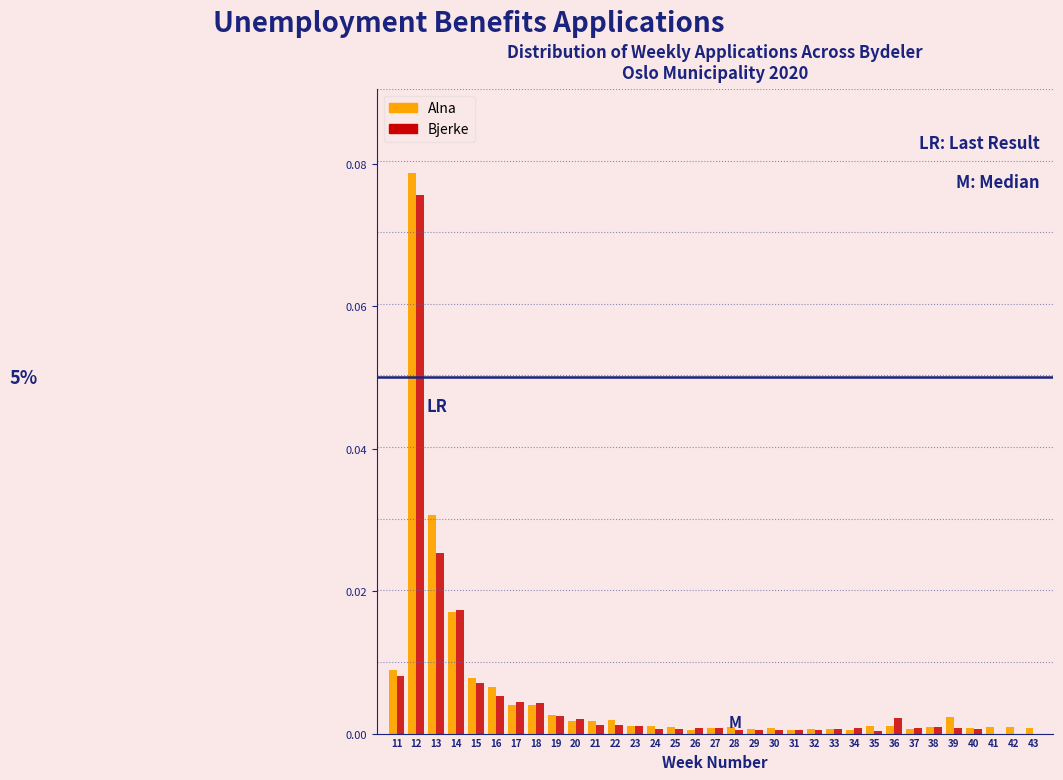

At which category is the sum across all series the highest?

12